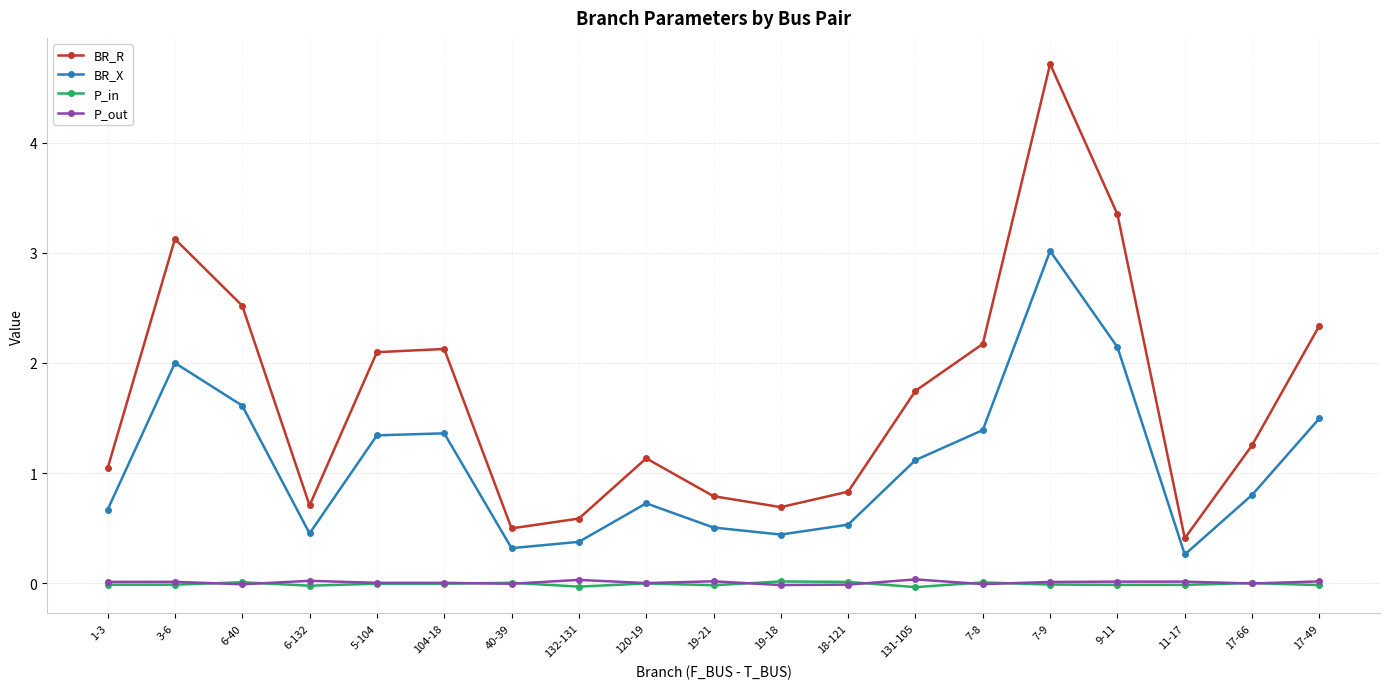

What is the minimum value for BR_X?

0.3